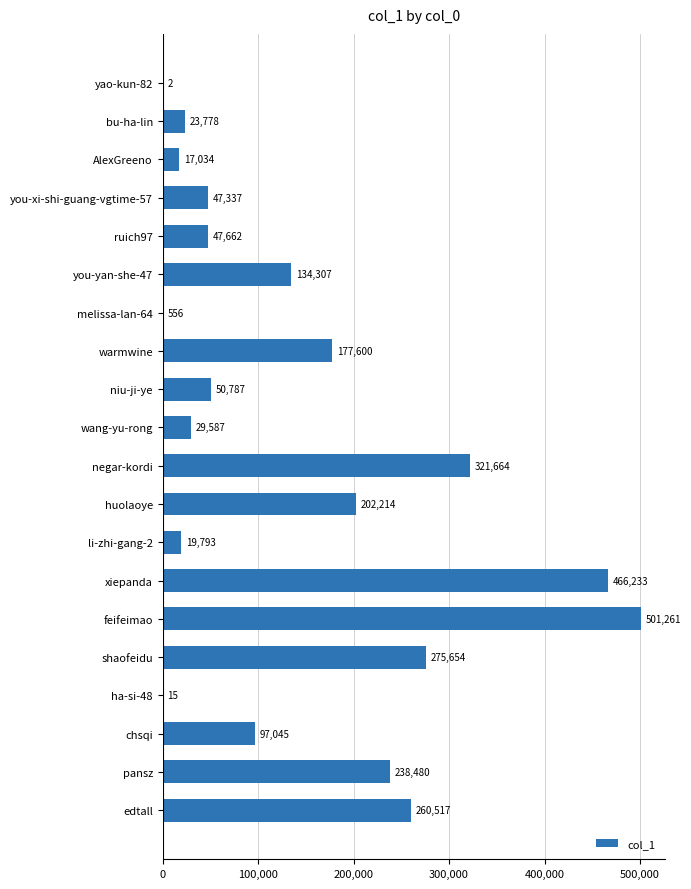

At which label is the value closest to 250631?

edtall